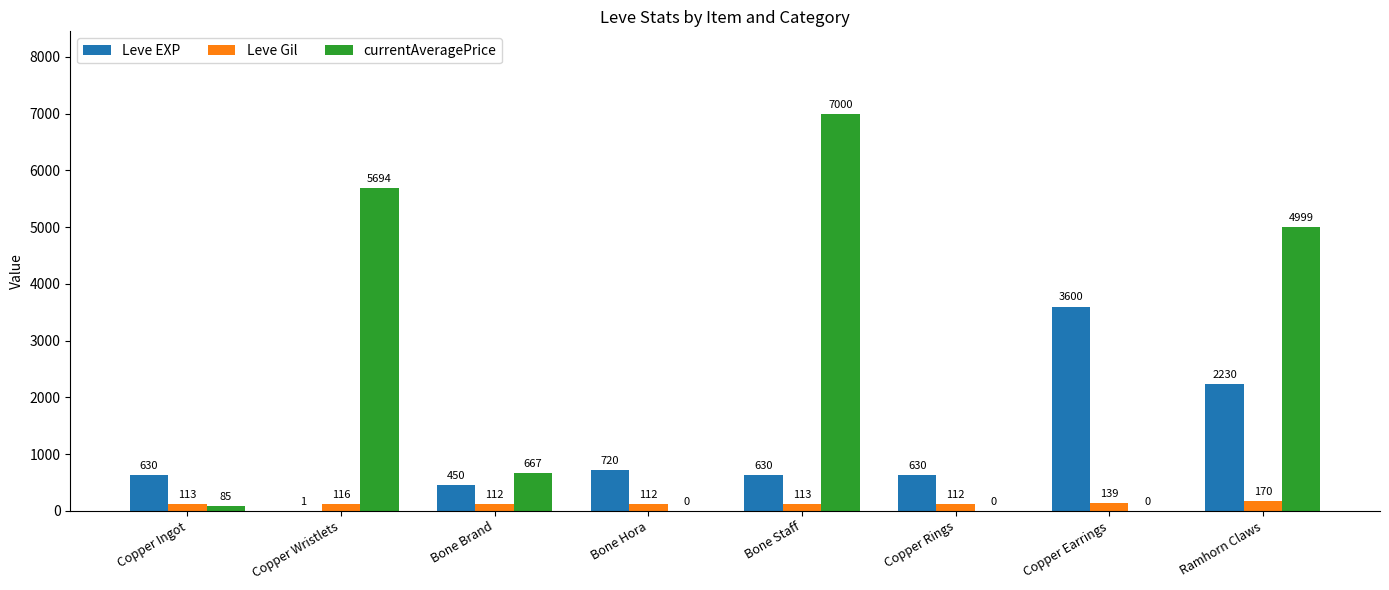

At which category is the sum across all series the highest?

Bone Staff